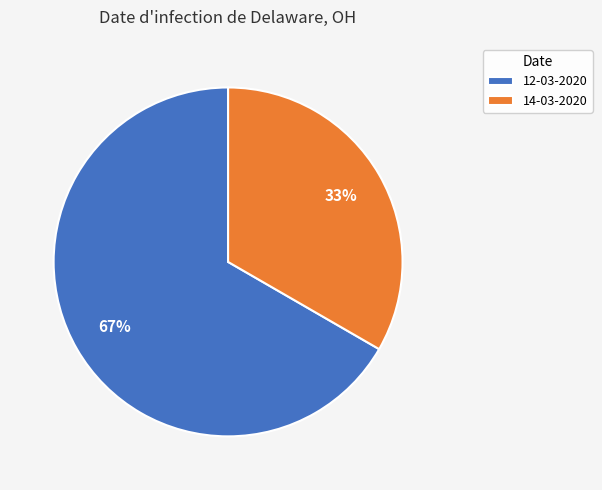

How many segments does this pie chart have?

2